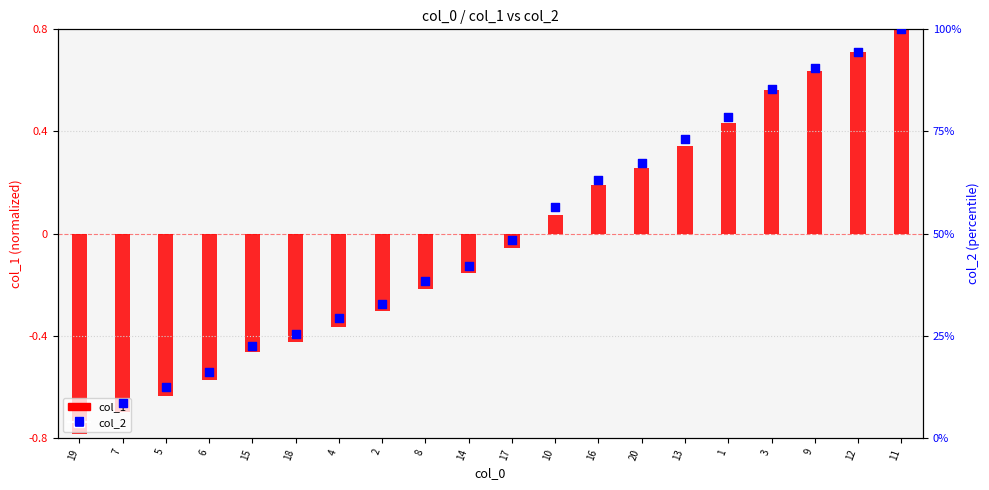

Which series has the largest total across all categories?

col_2